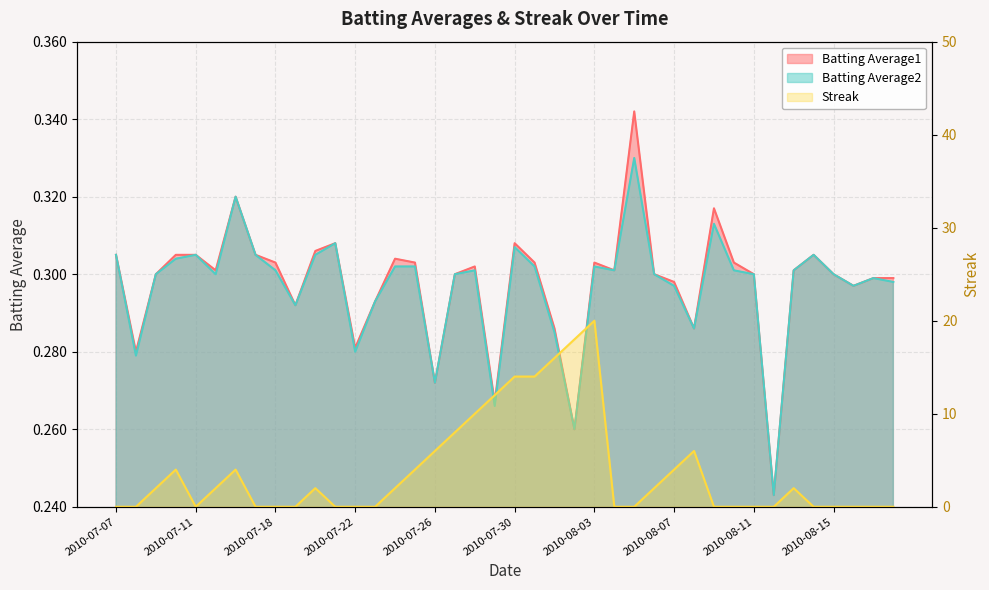

True or false: Batting Average1 and Batting Average2 cross at least once.

False